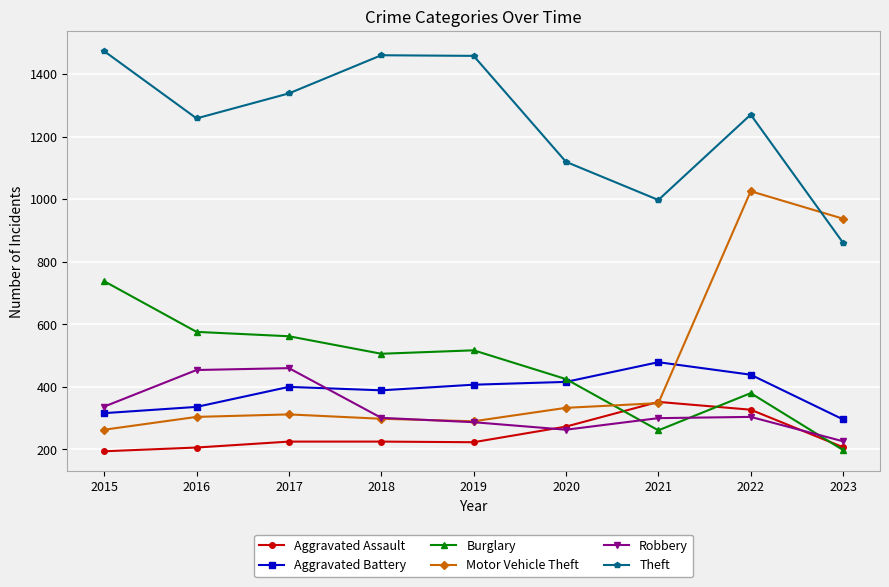

Which series has the largest total across all categories?

Theft